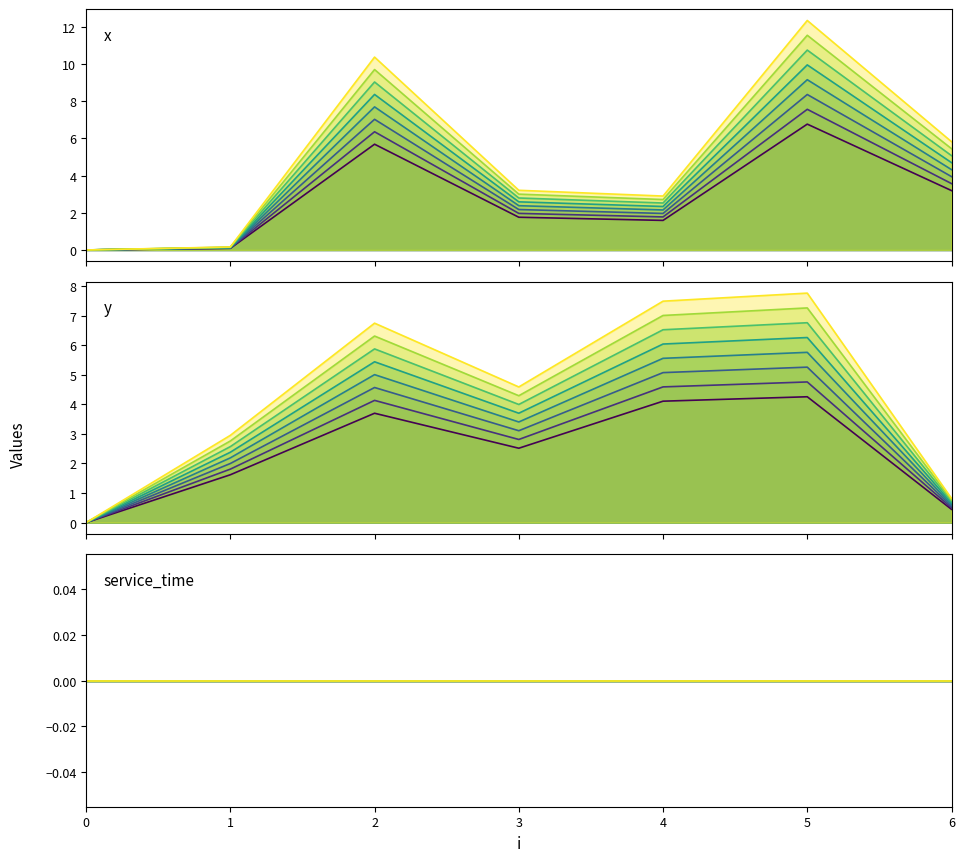

What are all the series names shown in the legend?

x, y, service_time